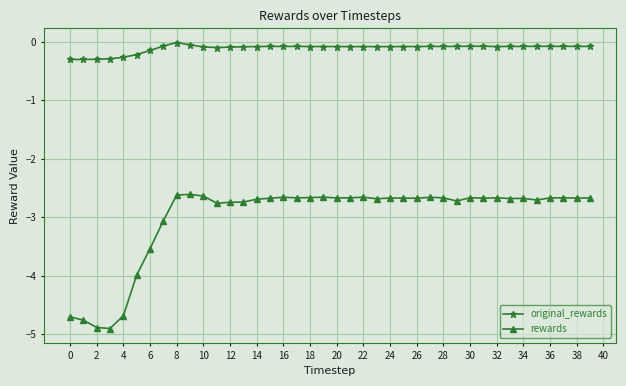

What is the difference between the second highest and second lowest values in the rewards series?

2.3